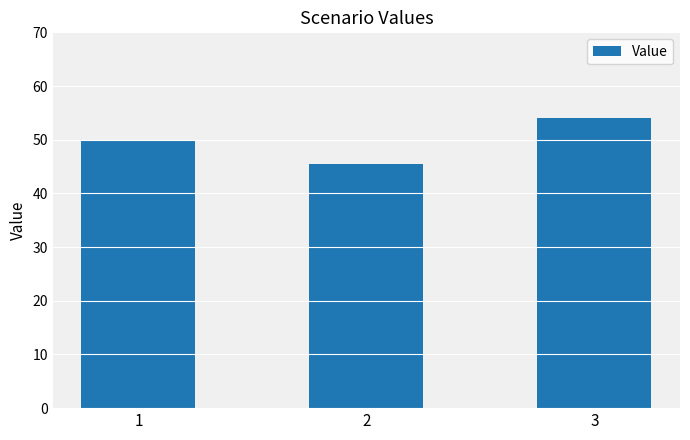

Rank the categories by value from lowest to highest.

2, 1, 3